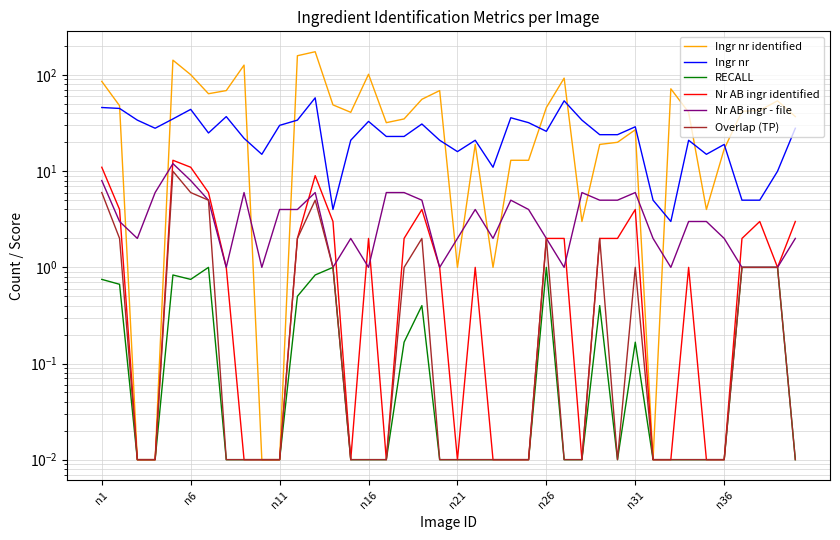

Which series changed the most between 13 and 15?

Ingr nr identified